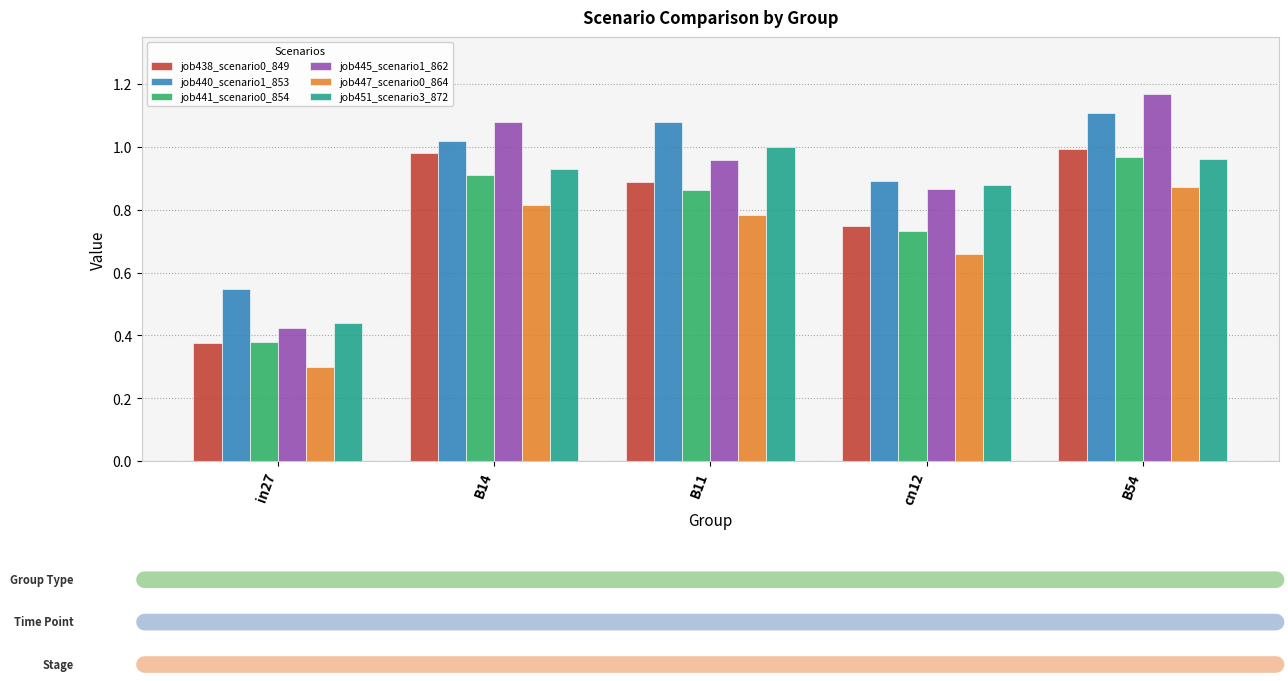

What is the total value across all series at B11?

5.6